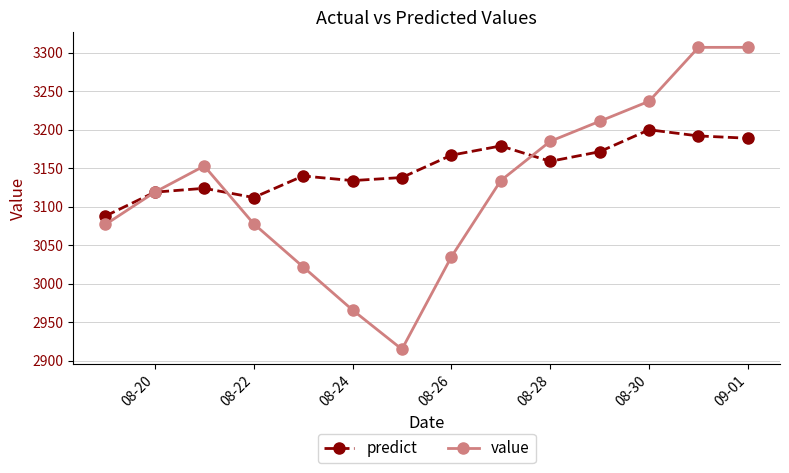

Which series has the widest spread of values?

value